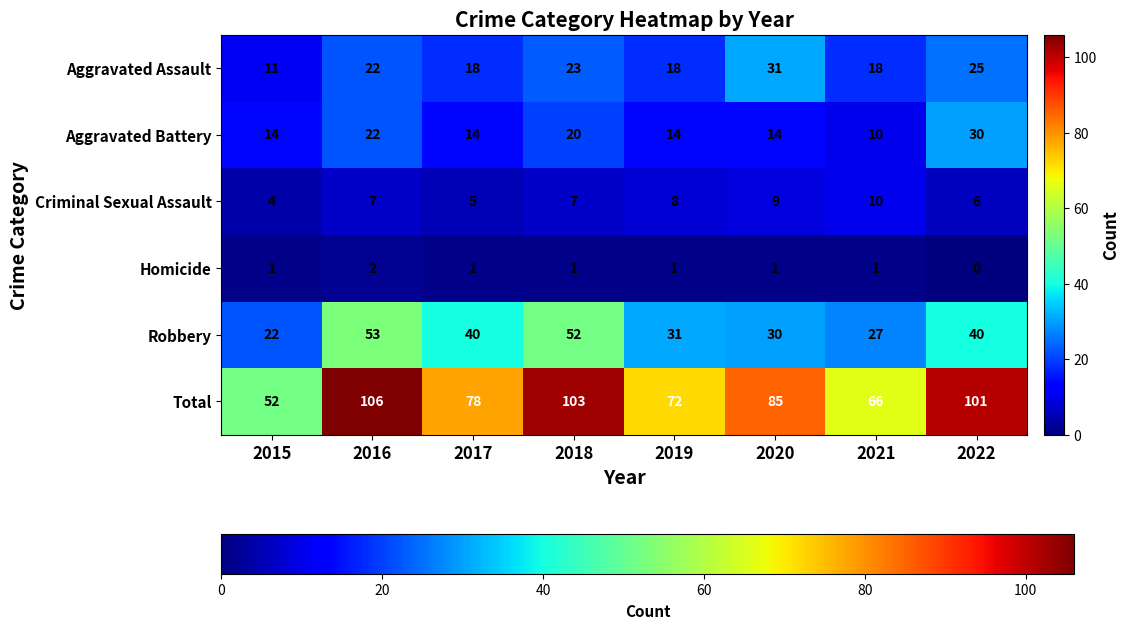

Which series has the widest spread of values?

Total